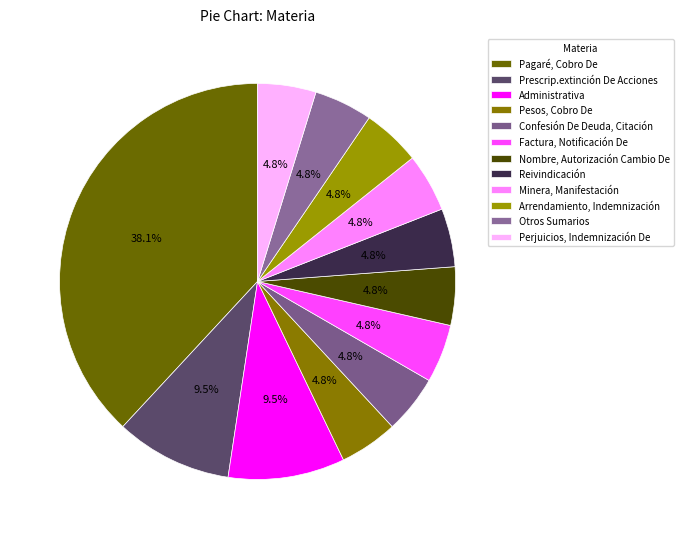

What is the total percentage of Nombre, Autorización Cambio De and Otros Sumarios?

9.5%